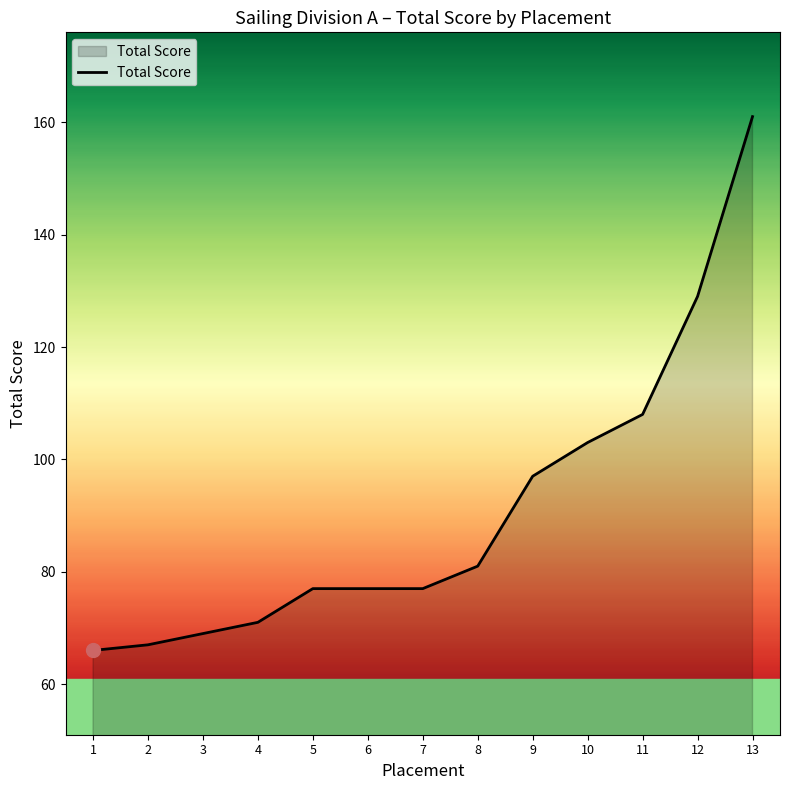

Where is the data nearest to the value 113?

11